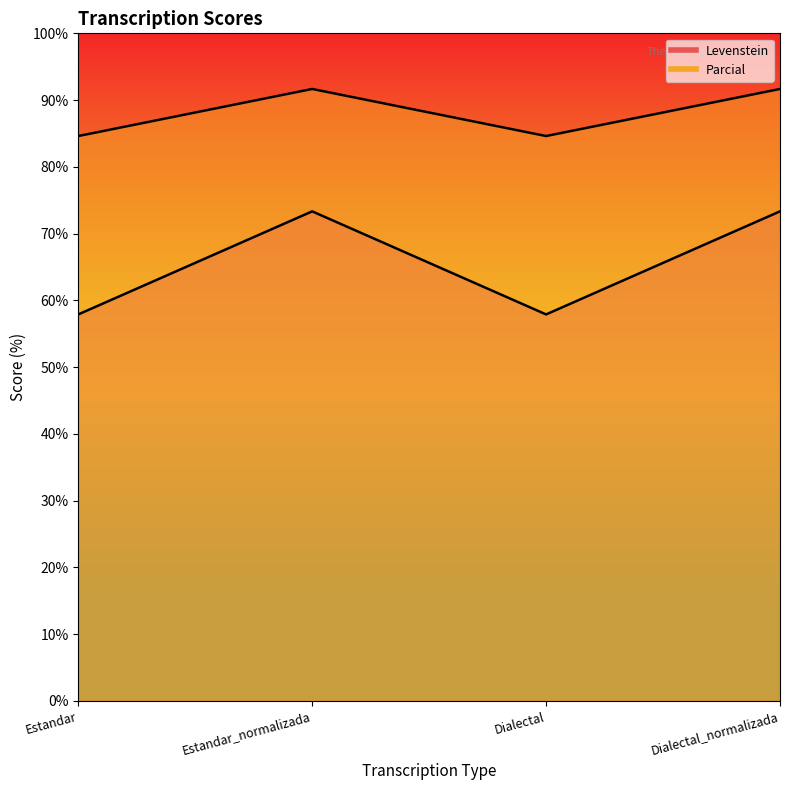

What is the difference between the maximum and minimum values in the Parcial series?

15.4